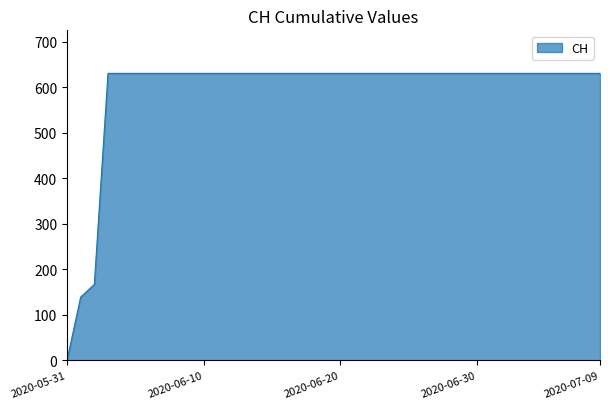

How many values are above zero?

39